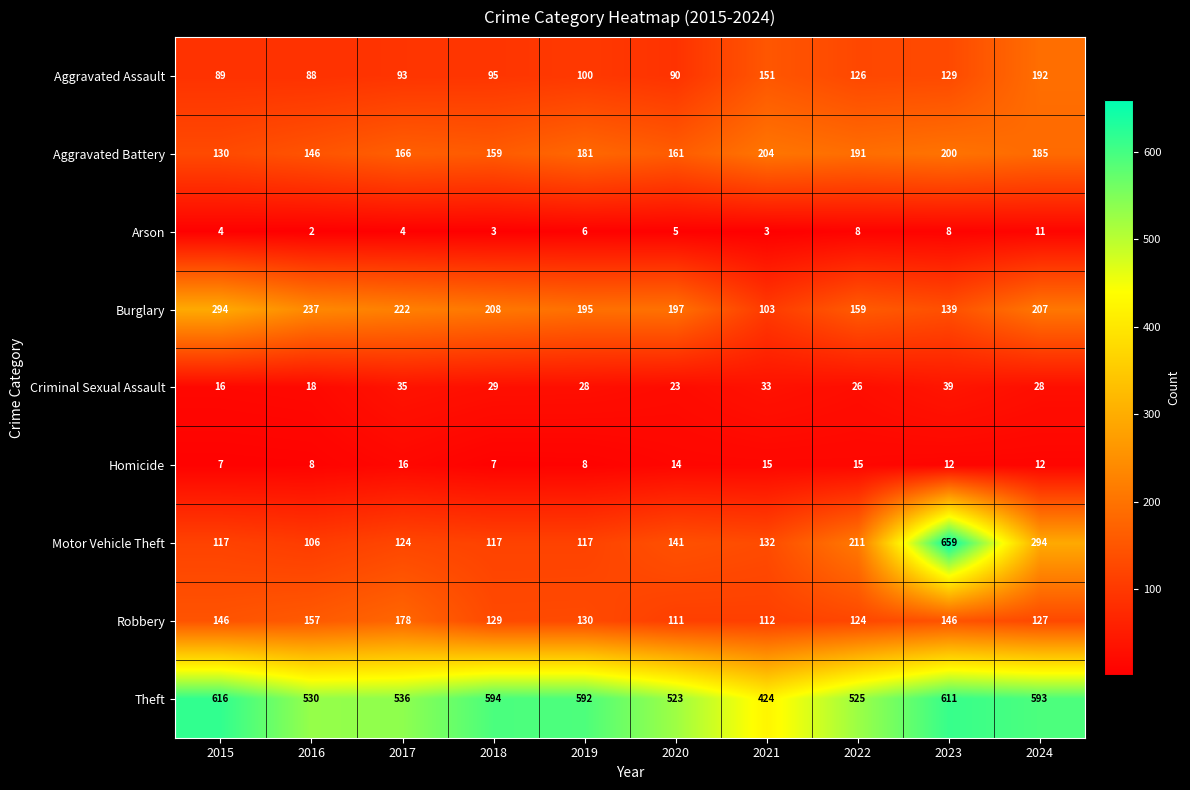

List the labels in order of Theft value, largest first.

2015, 2023, 2018, 2024, 2019, 2017, 2016, 2022, 2020, 2021